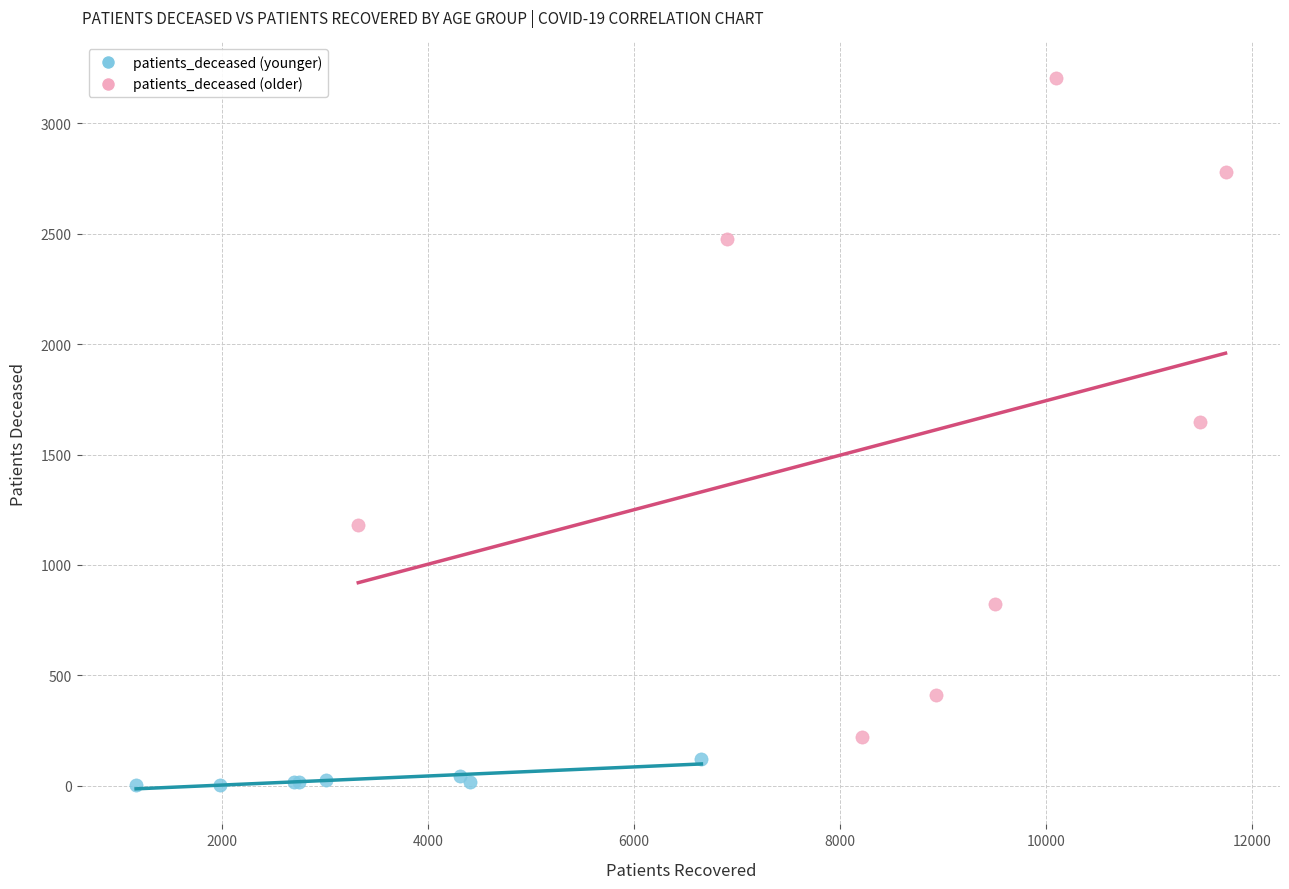

Which series reaches the maximum Y coordinate?

patients_deceased (older)